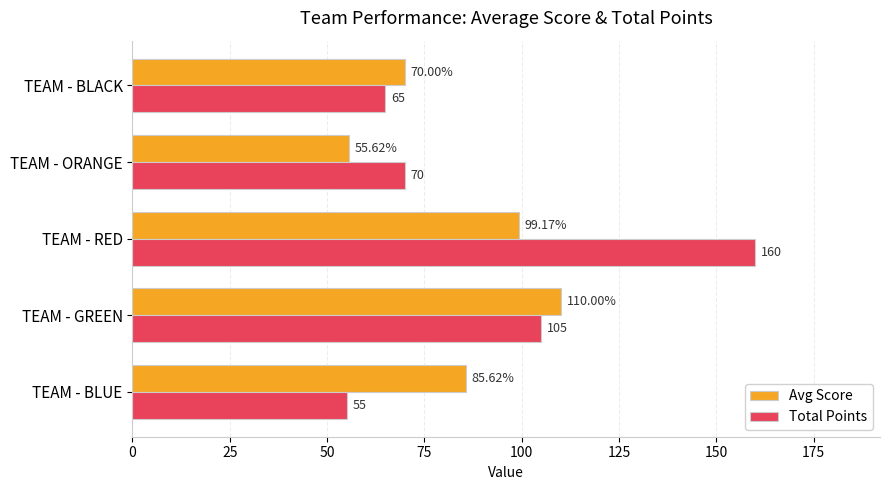

What is the difference between the maximum and second lowest values in the Total Points series?

95.0